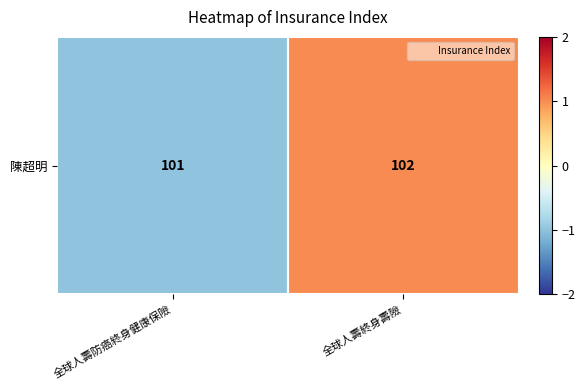

True or false: the data shows 1 at 全球人壽終身壽險.

False